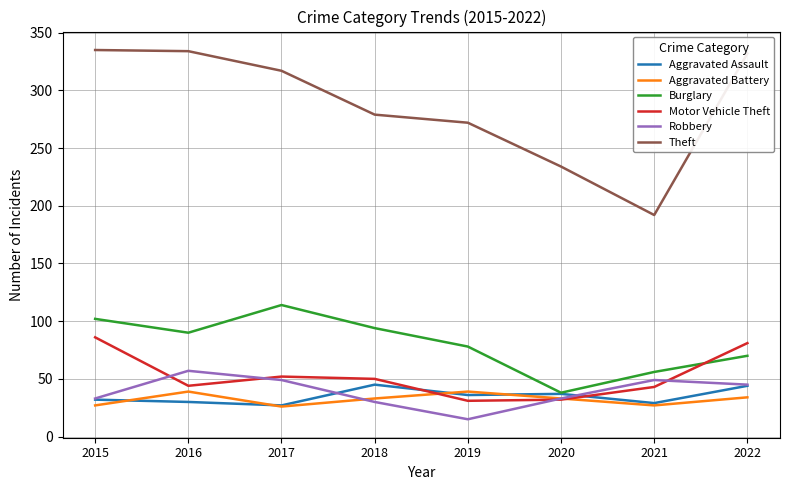

What is the total value across all series at 2021?

396